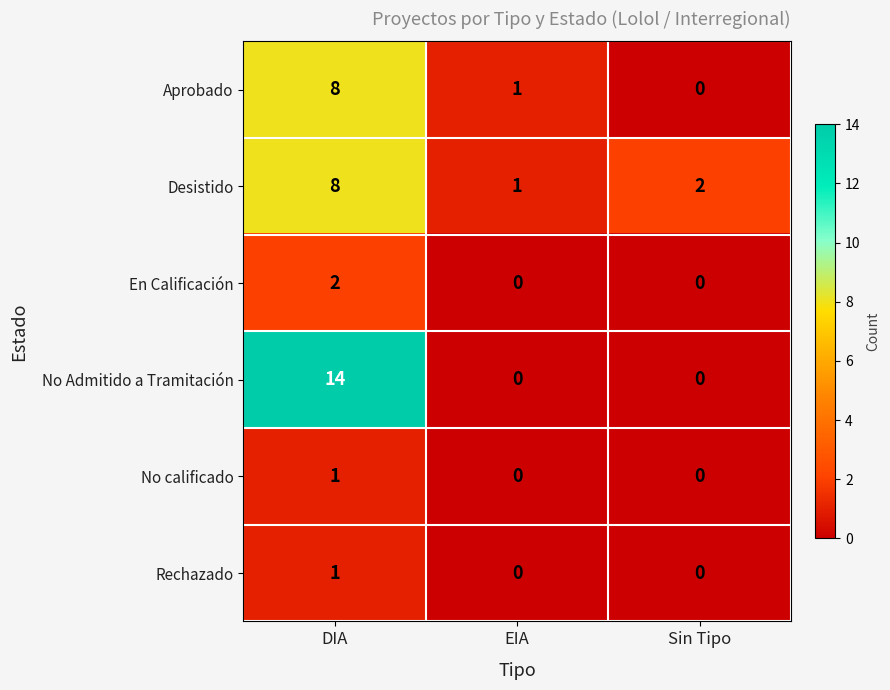

Is it true that No calificado equals 0 at EIA?

True